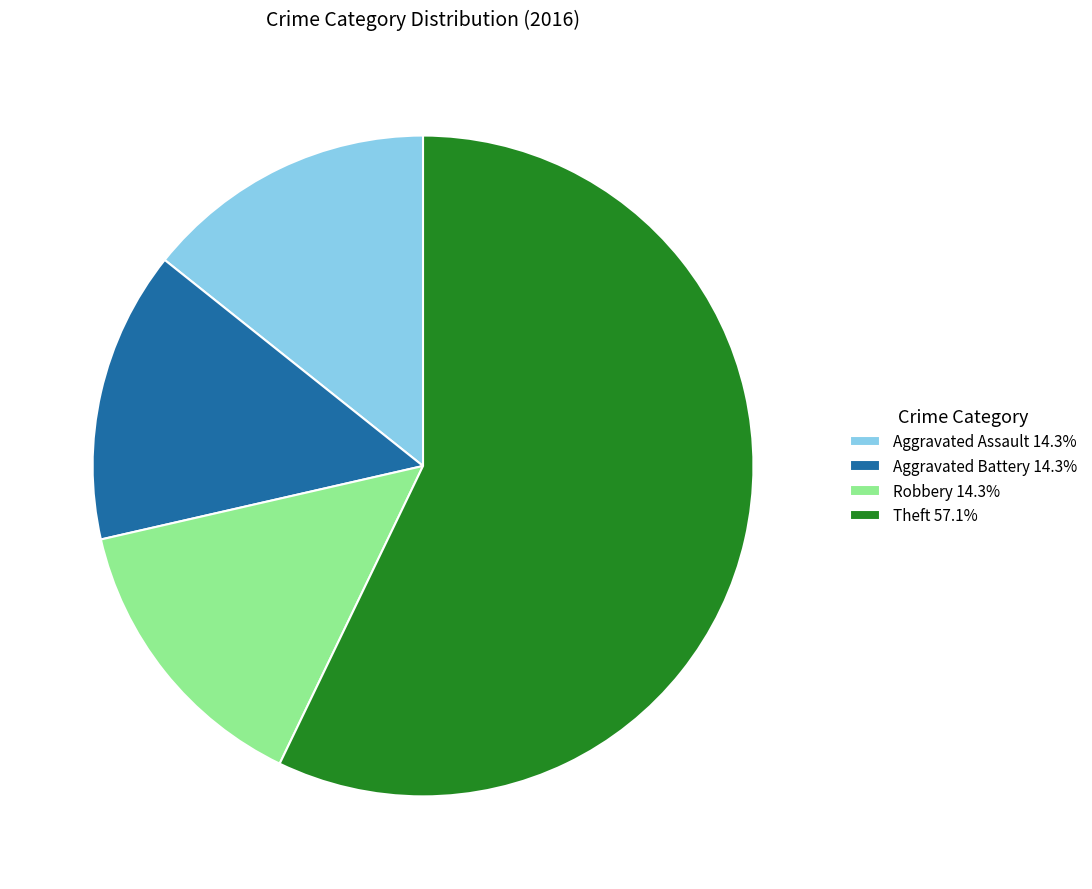

Count the number of slices in the pie.

4